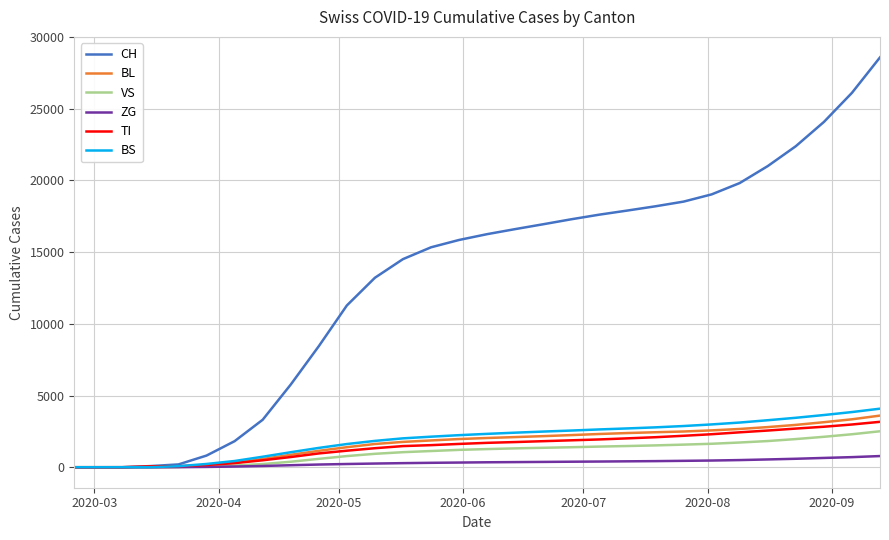

What is the maximum value shown in the chart?

28581